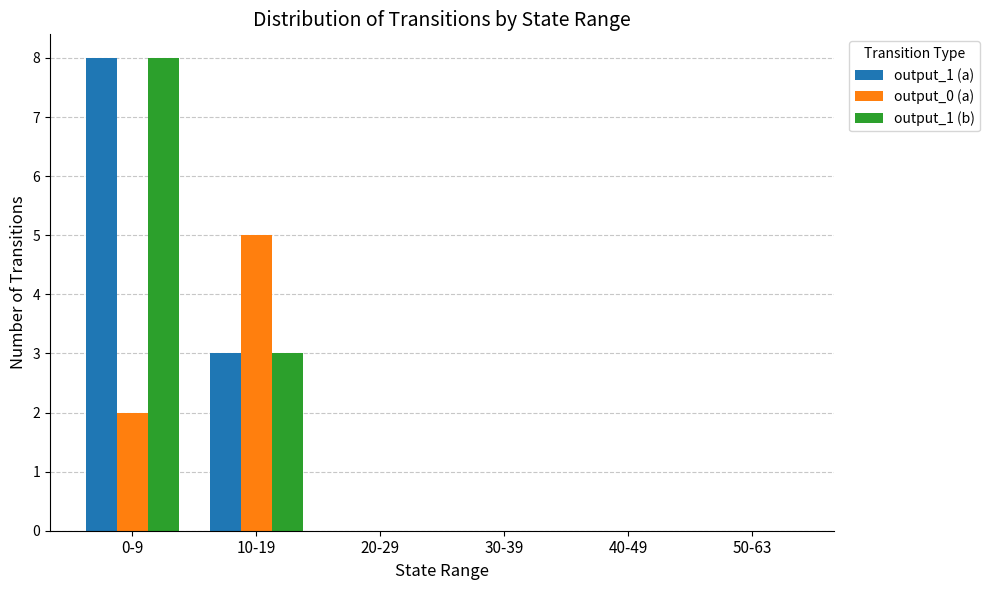

What is the average value of the output_1 (b) series?

2